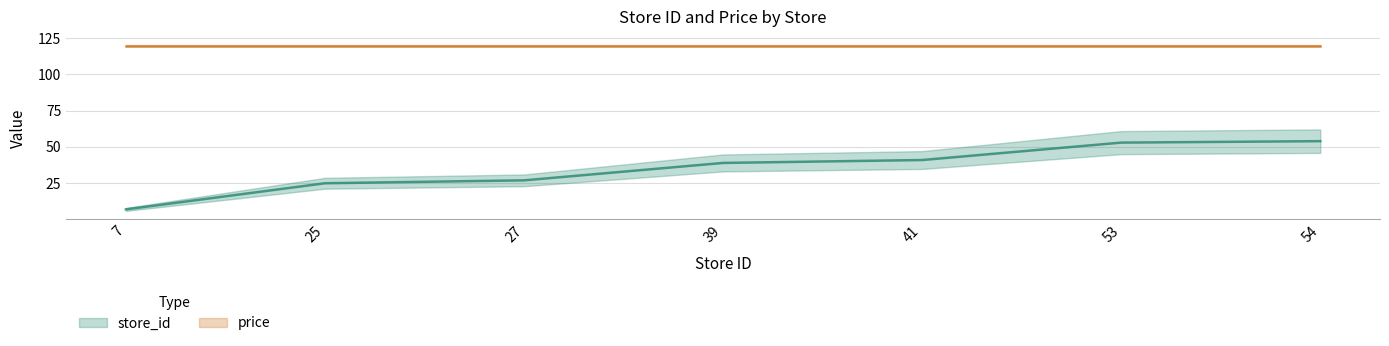

List the labels in order of value, largest first.

54, 53, 41, 39, 27, 25, 7